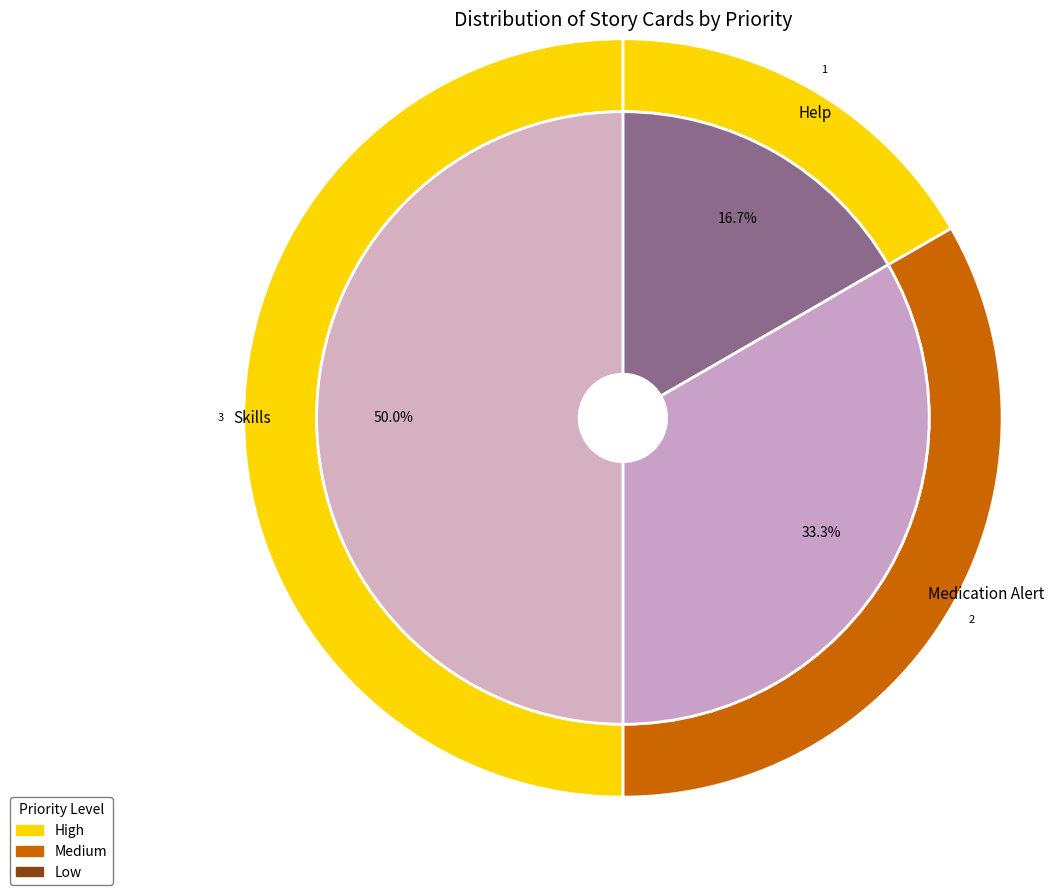

What is the largest slice in the pie chart?

Skills